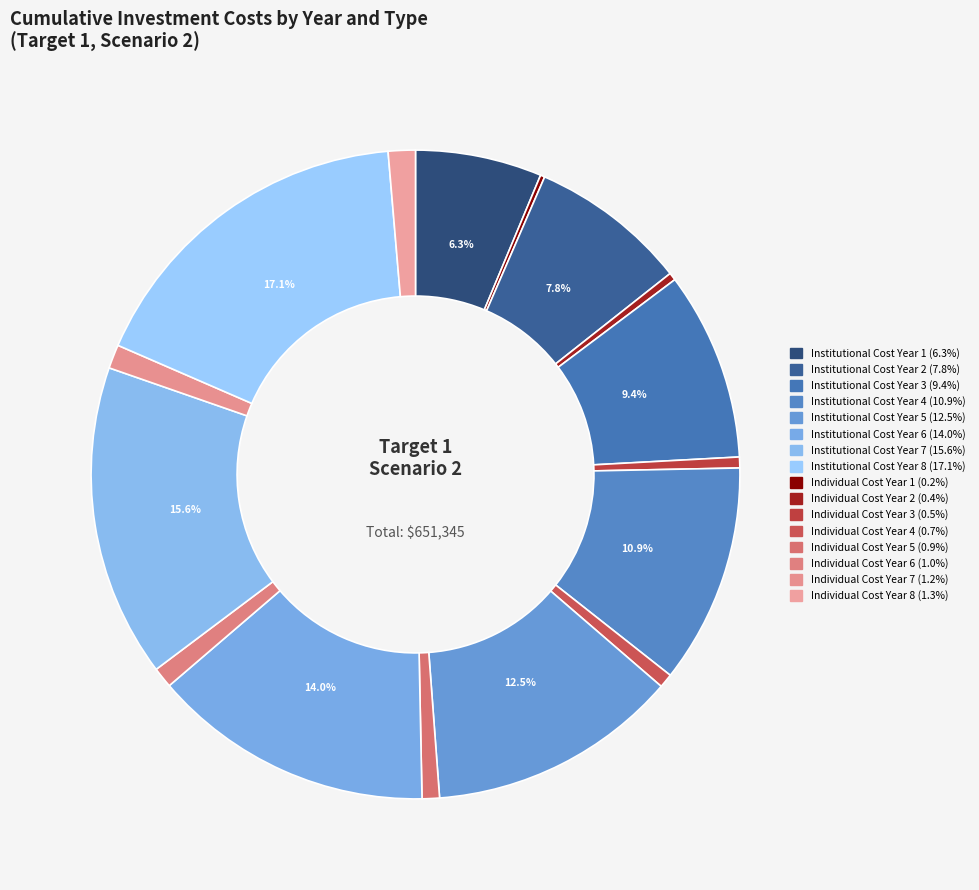

Rank the categories by value from lowest to highest.

Target 1, Scenario 2, Year 1, Individual, Target 1, Scenario 2, Year 2, Individual, Target 1, Scenario 2, Year 3, Individual, Target 1, Scenario 2, Year 4, Individual, Target 1, Scenario 2, Year 5, Individual, Target 1, Scenario 2, Year 6, Individual, Target 1, Scenario 2, Year 7, Individual, Target 1, Scenario 2, Year 8, Individual, Target 1, Scenario 2, Year 1, Institutional, Target 1, Scenario 2, Year 2, Institutional, Target 1, Scenario 2, Year 3, Institutional, Target 1, Scenario 2, Year 4, Institutional, Target 1, Scenario 2, Year 5, Institutional, Target 1, Scenario 2, Year 6, Institutional, Target 1, Scenario 2, Year 7, Institutional, Target 1, Scenario 2, Year 8, Institutional